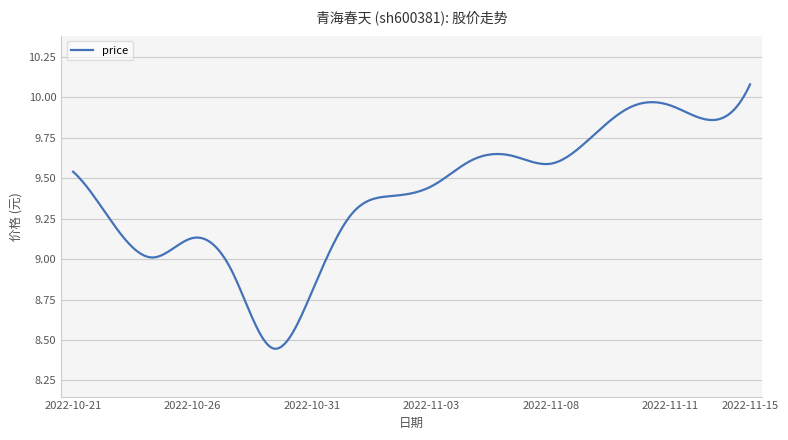

How many lines are shown in the chart?

1